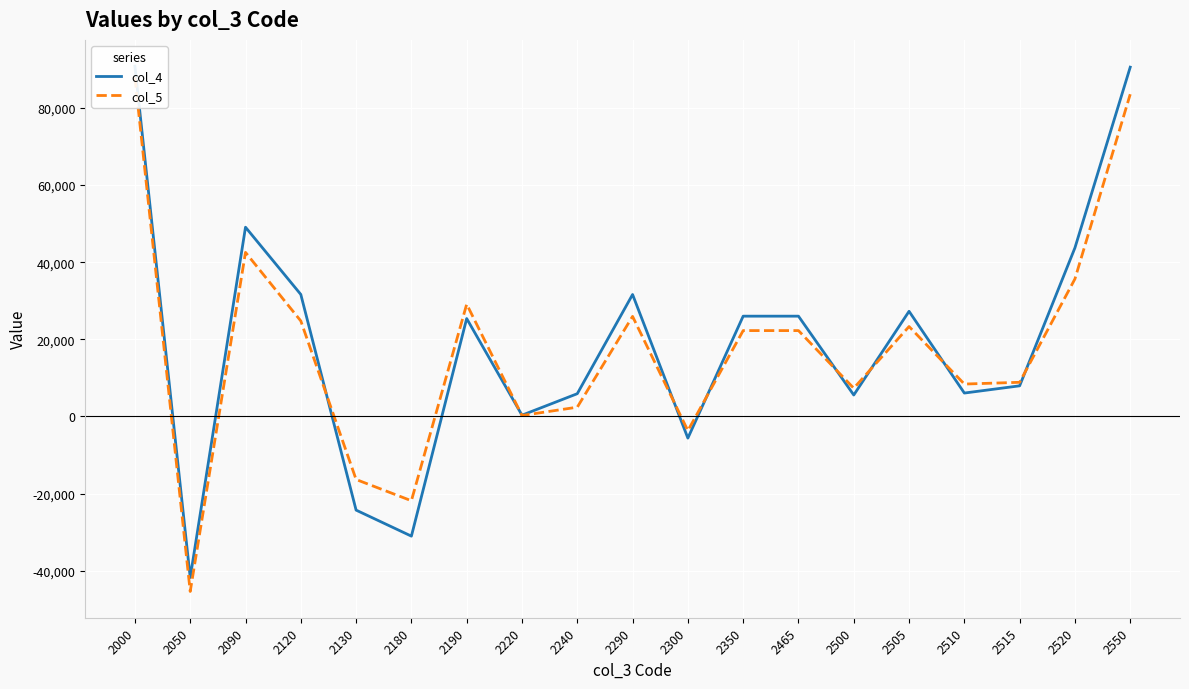

What are all the series names shown in the legend?

col_4, col_5